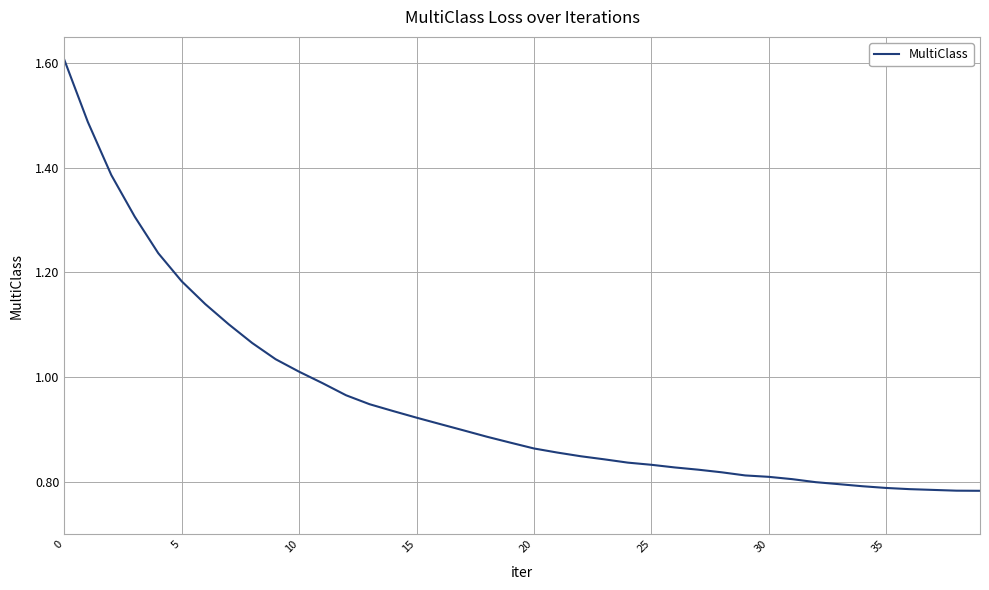

Does the chart display data point markers on the line(s)?

No